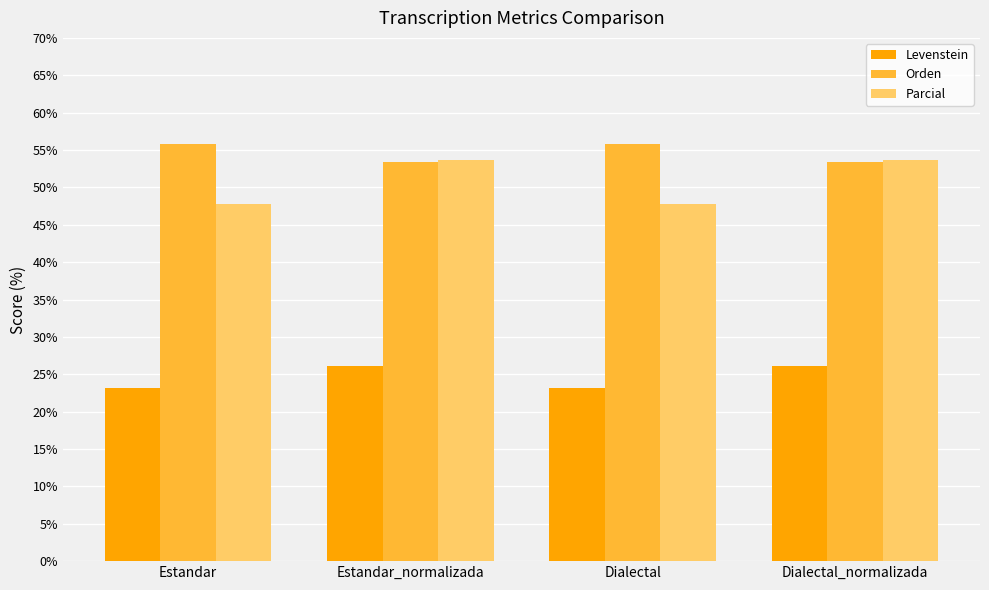

Between Estandar and Estandar_normalizada, which series saw the biggest shift?

Parcial